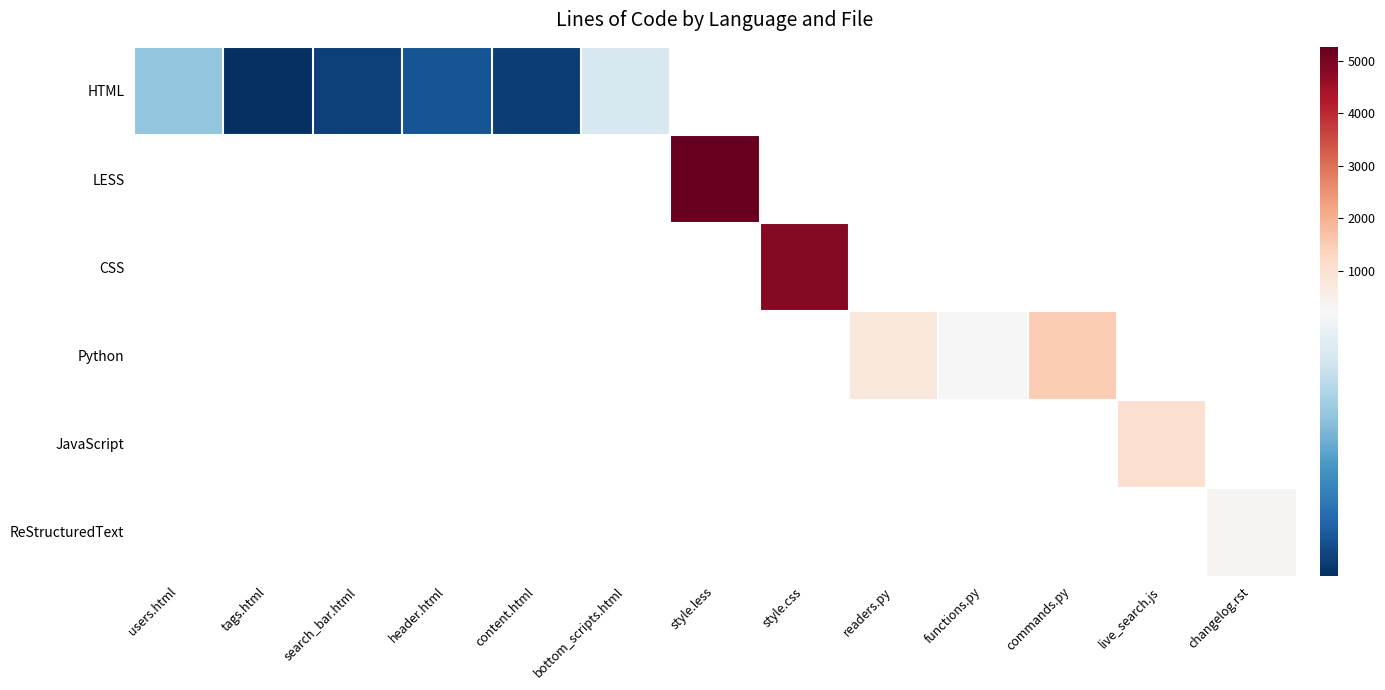

Which category has the highest value across all series?

style.less